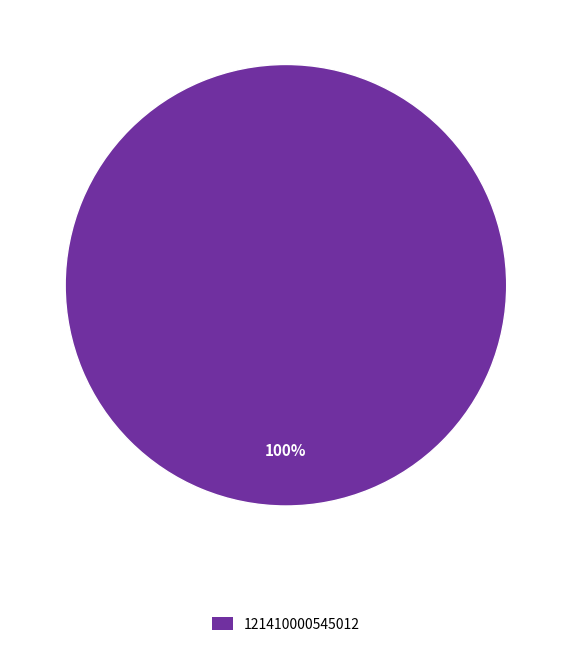

Rank the categories by value from highest to lowest.

121410000545012